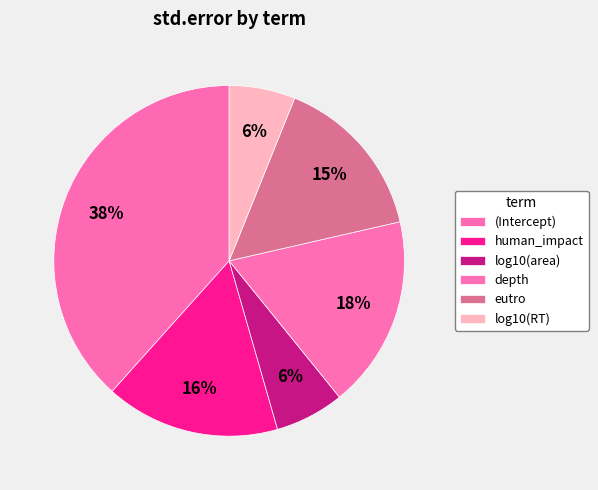

What portion of the pie excludes (Intercept)?

61.6%